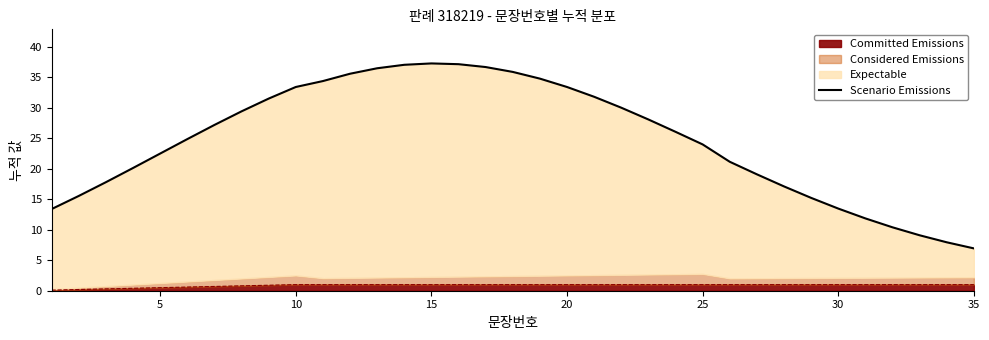

How many data points are above 26?

18